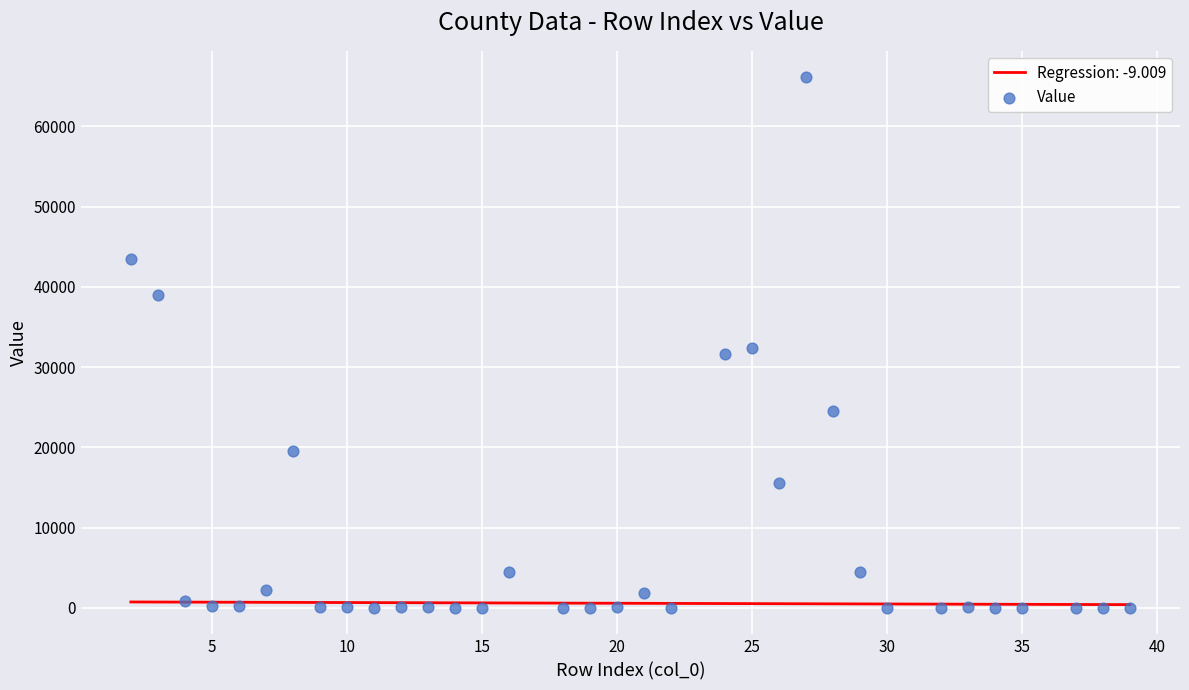

What is the range of X values (max minus min)?

37.0